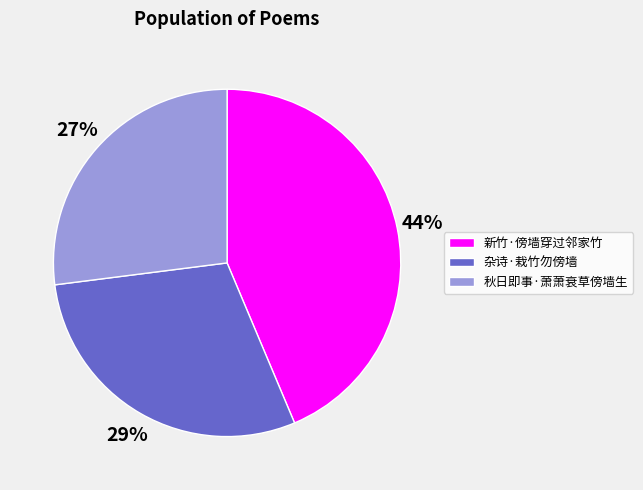

Approximately how many times larger is the value at 杂诗·栽竹勿傍墙 compared to 新竹·傍墙穿过邻家竹?

0.7